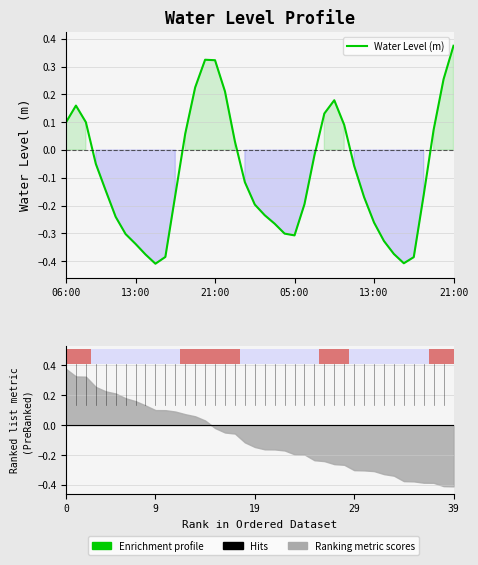

How many interior local peaks (higher than both neighbors) does the data have?

3